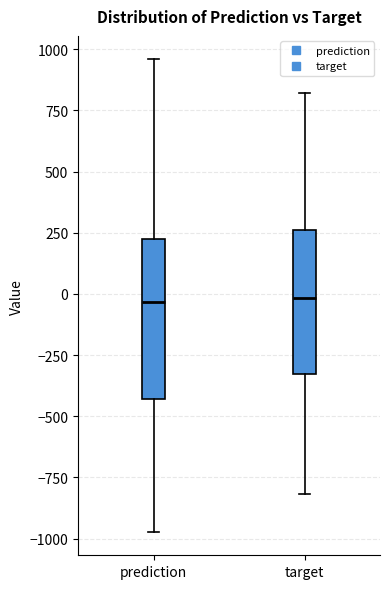

Comparing the boxes themselves (not the whiskers), which one is the tallest?

prediction